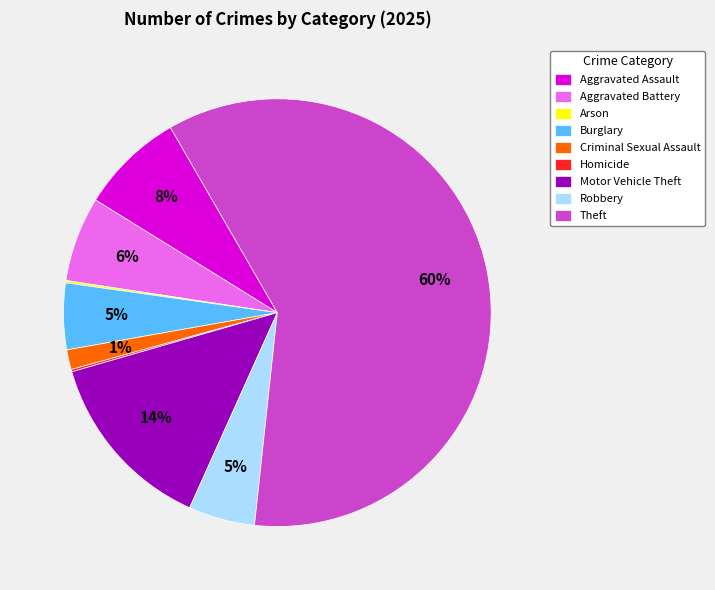

To the nearest percent, what is the average slice percentage?

11%